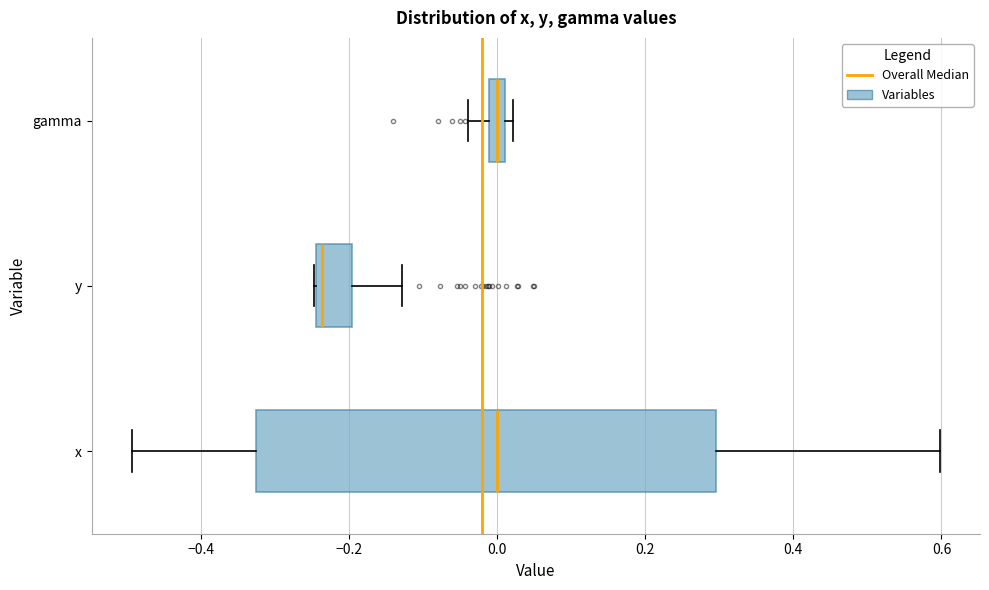

Where is the left edge of the box for y on the x-axis? The values are not printed on the chart, so give them approximately, as read against the axis.

-0.24